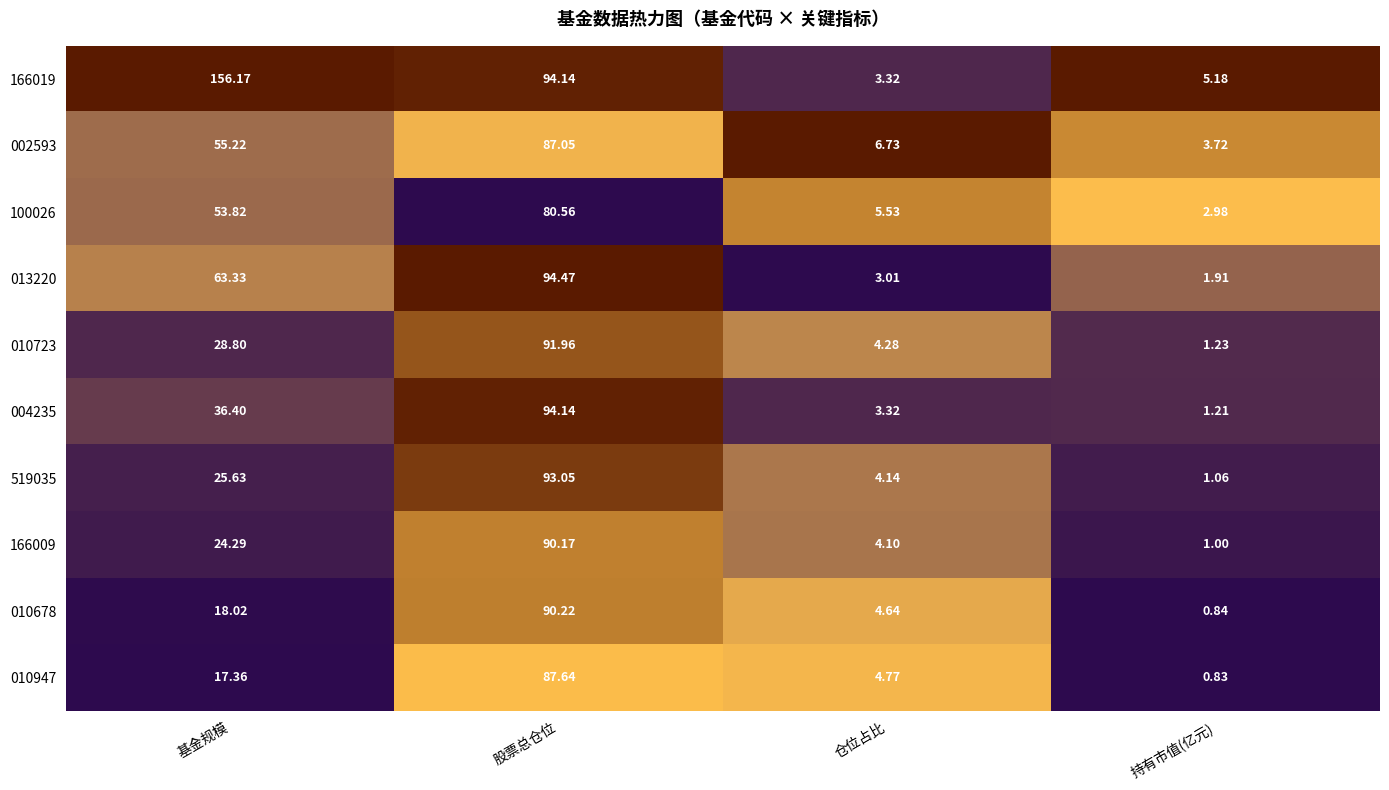

Rank the categories by 010678 value from highest to lowest.

股票总仓位, 基金规模, 仓位占比, 持有市值(亿元)